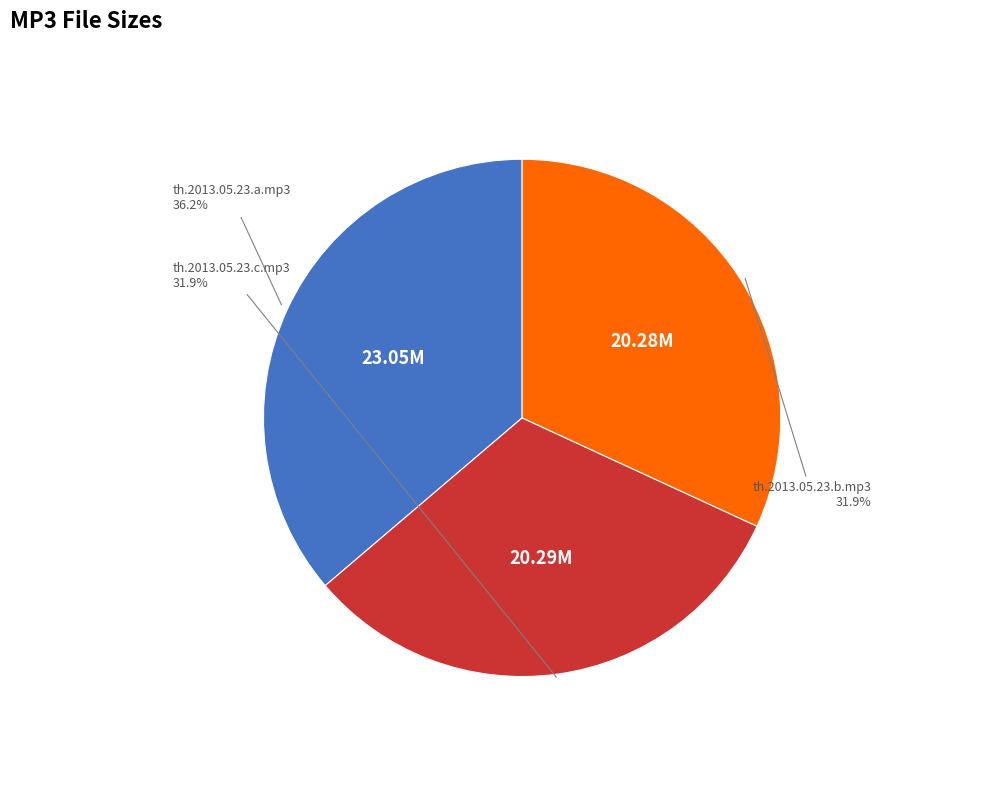

Is there any slice that represents more than half of the pie?

No